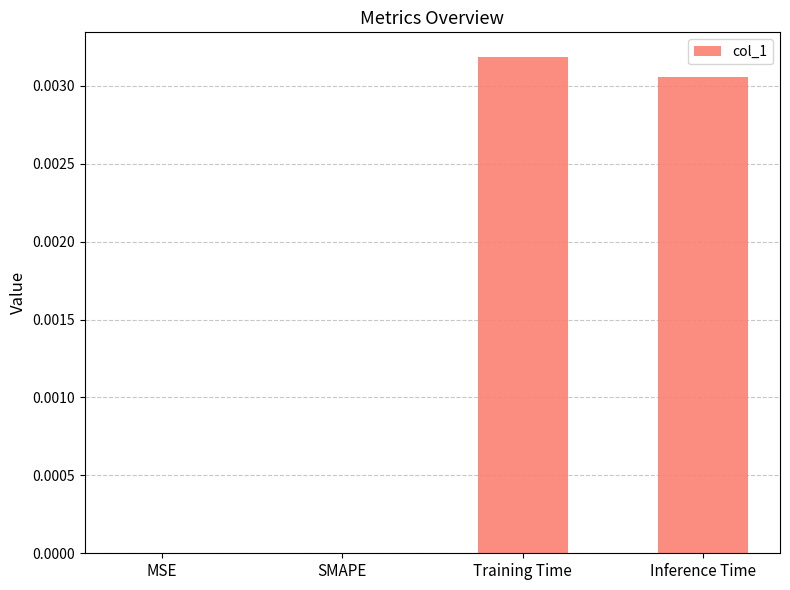

Is it true that the value at Training Time is 0.0?

True